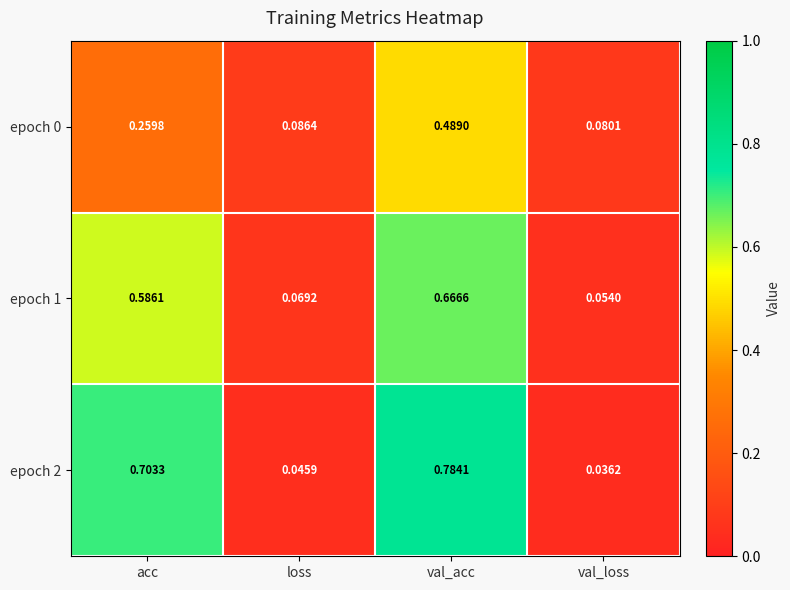

Which category has the lowest value in the epoch 0 series?

val_loss